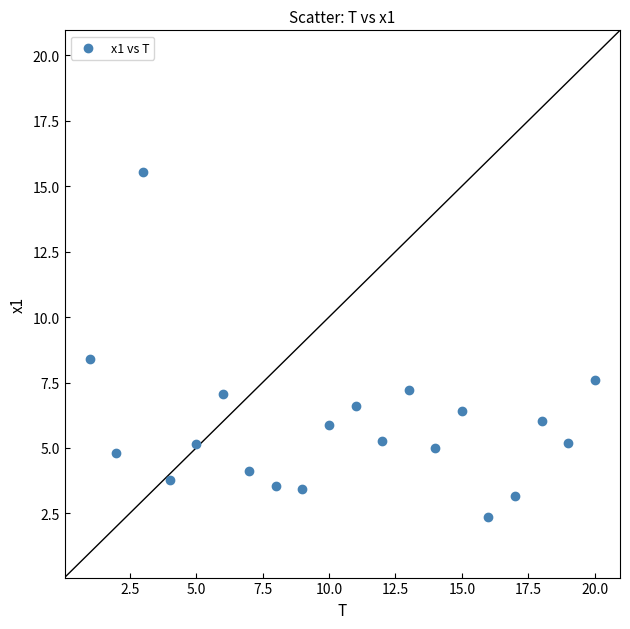

What is the range of Y values (max minus min)?

13.2